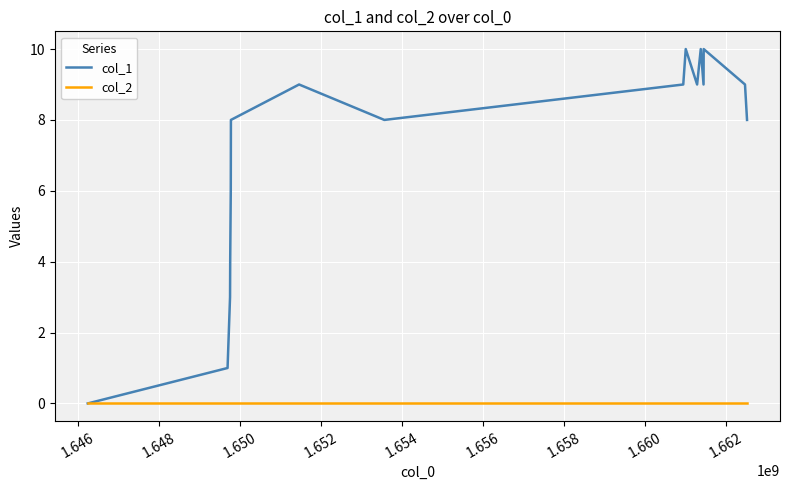

List the series in order of their overall mean, highest first.

col_1, col_2